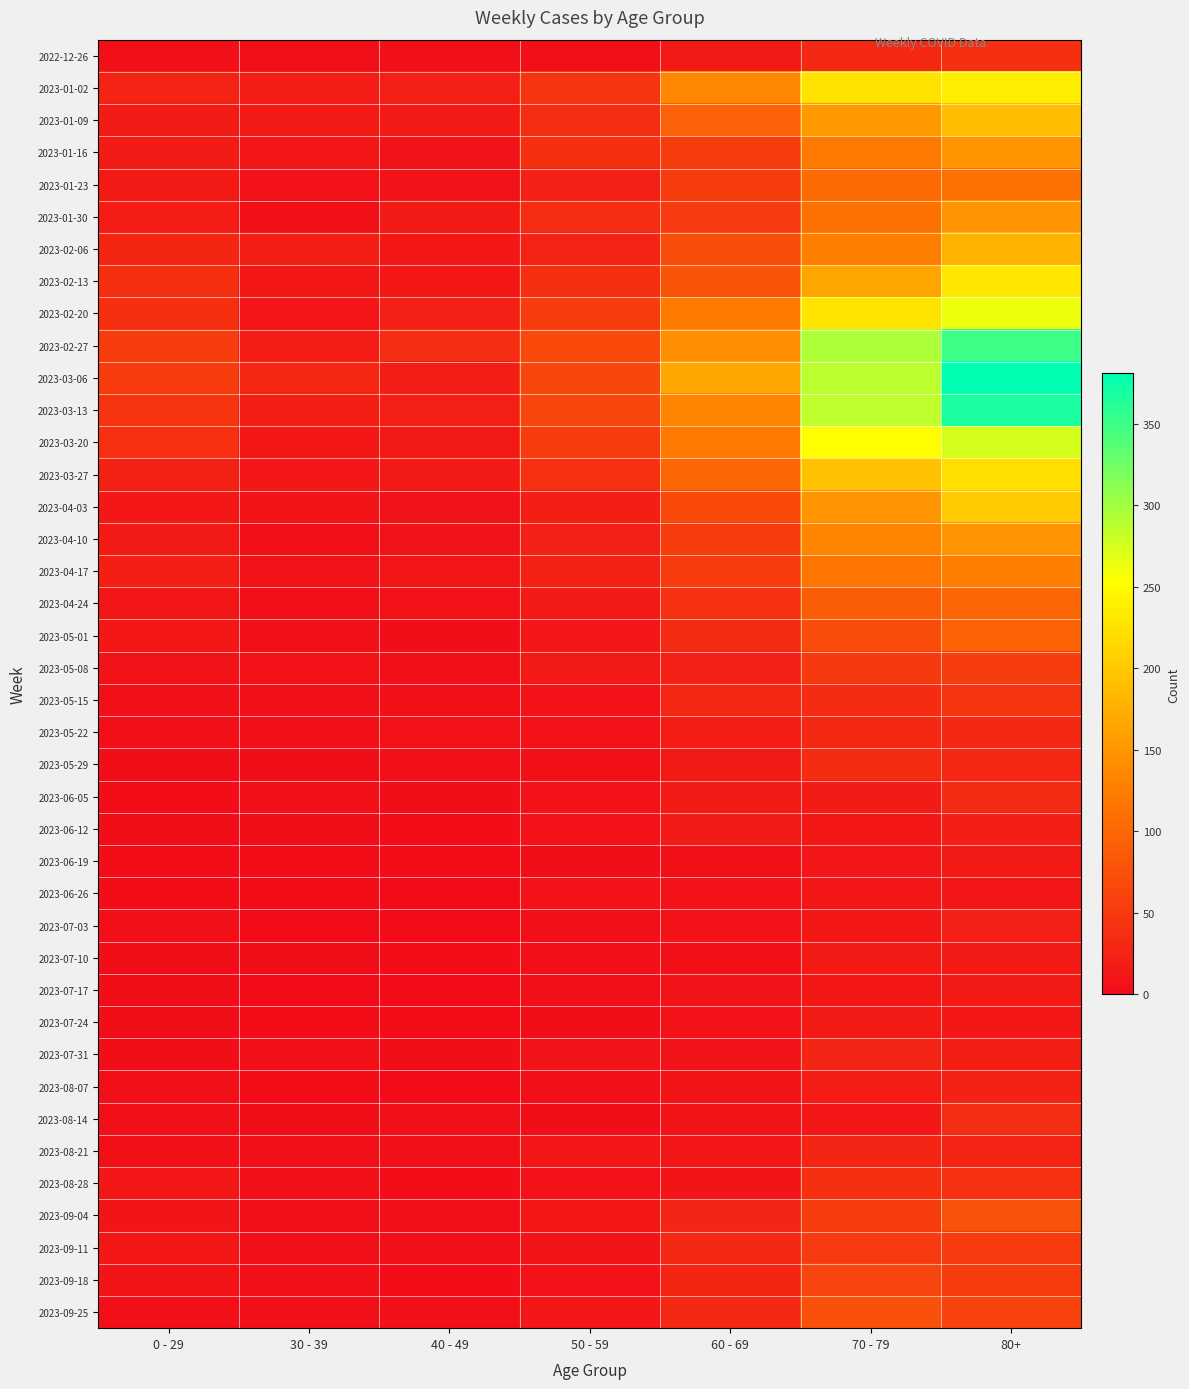

Rank the series by their maximum value, from highest to lowest.

2023-03-06, 2023-03-13, 2023-02-27, 2023-03-20, 2023-02-20, 2023-01-02, 2023-02-13, 2023-03-27, 2023-04-03, 2023-01-09, 2023-02-06, 2023-01-16, 2023-01-30, 2023-04-10, 2023-04-17, 2023-01-23, 2023-04-24, 2023-05-01, 2023-09-04, 2023-09-25, 2023-09-18, 2023-05-08, 2023-09-11, 2023-05-15, 2023-08-28, 2022-12-26, 2023-08-14, 2023-05-29, 2023-06-05, 2023-05-22, 2023-07-31, 2023-08-21, 2023-08-07, 2023-07-03, 2023-06-12, 2023-06-19, 2023-07-10, 2023-07-24, 2023-07-17, 2023-06-26